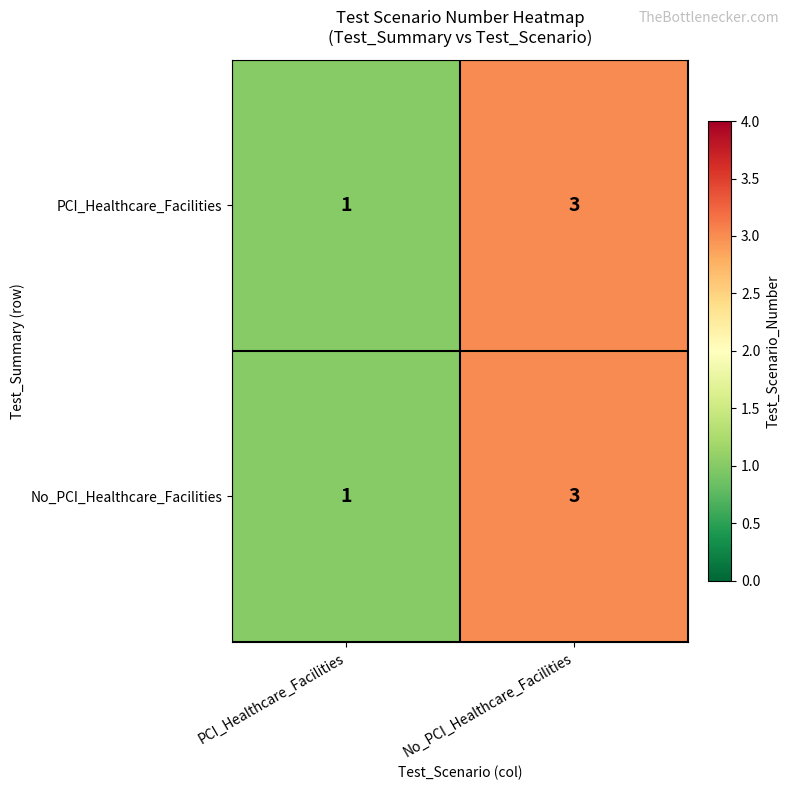

List the labels in order of No_PCI_Healthcare_Facilities value, largest first.

No_PCI_Healthcare_Facilities, PCI_Healthcare_Facilities